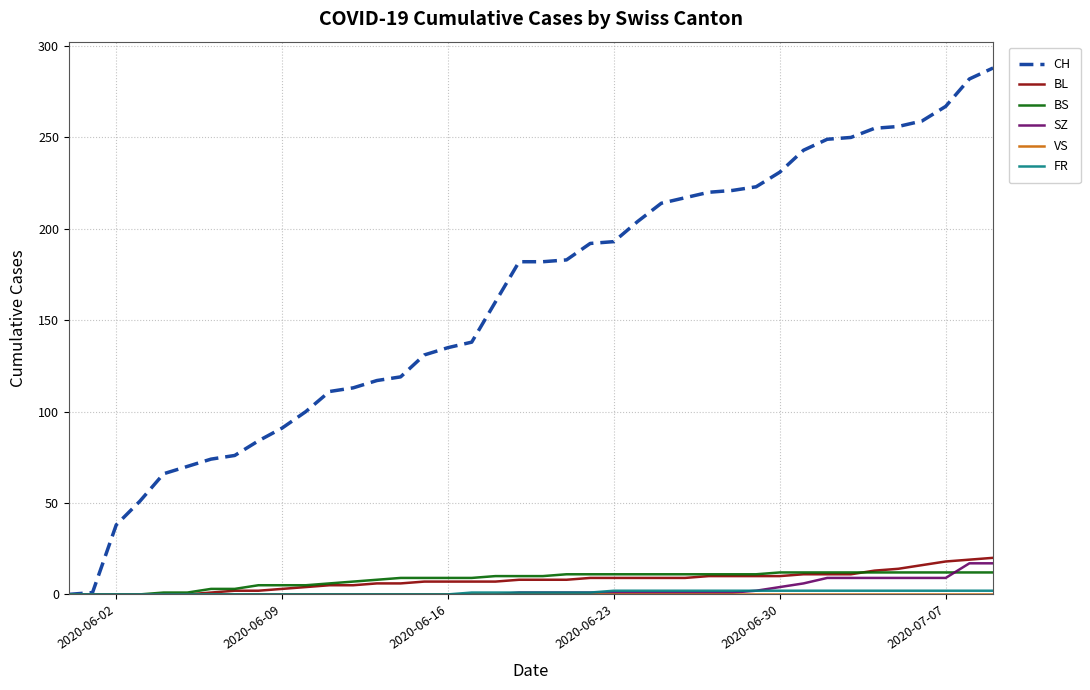

Which series has the largest total across all categories?

CH